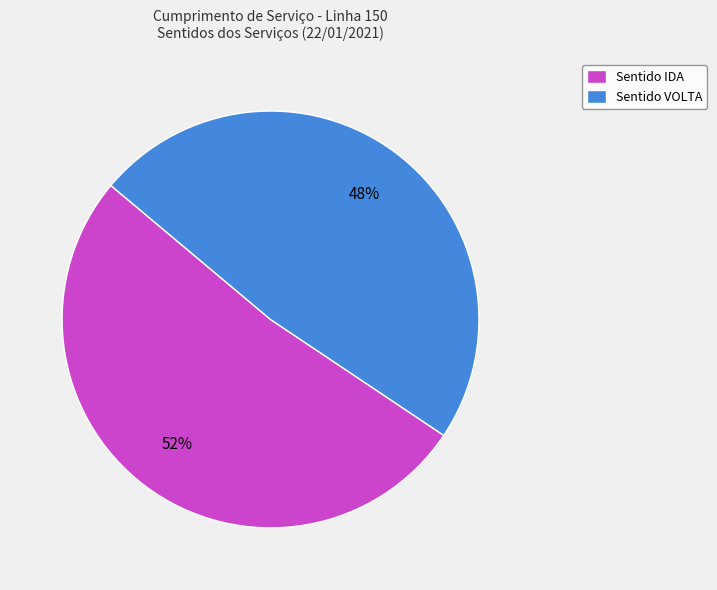

Is the sum of Sentido VOLTA and Sentido IDA greater than half?

Yes